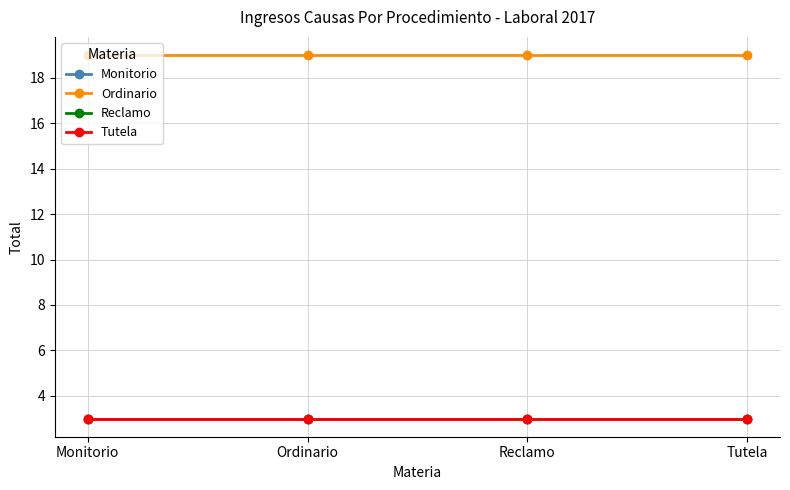

Is this an area chart (filled region under the line)?

No